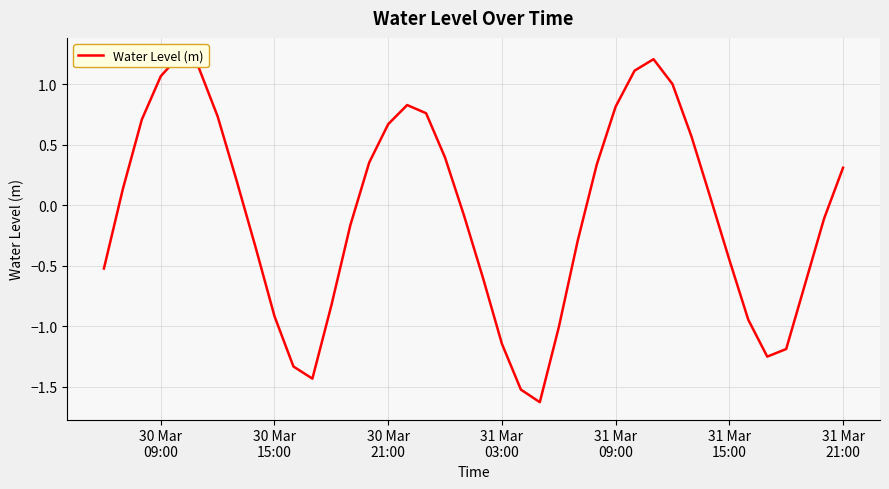

How many lines are shown in the chart?

1